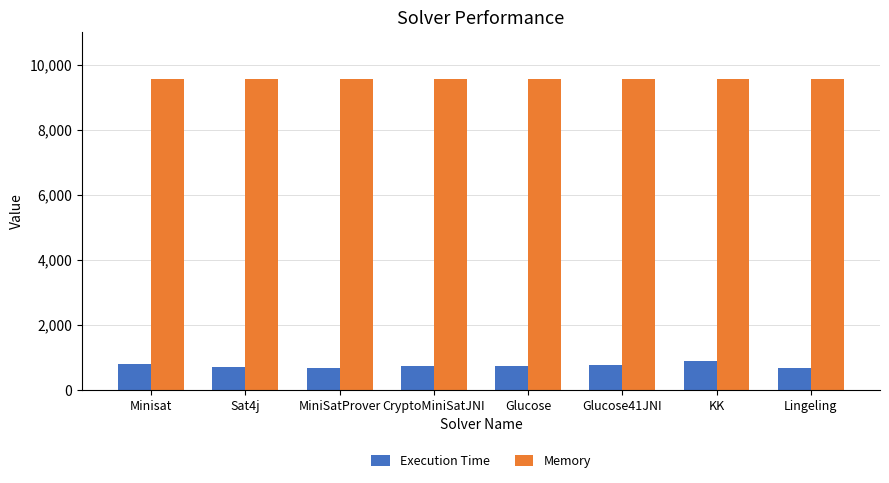

How many values in the Execution Time series are below 733?

4